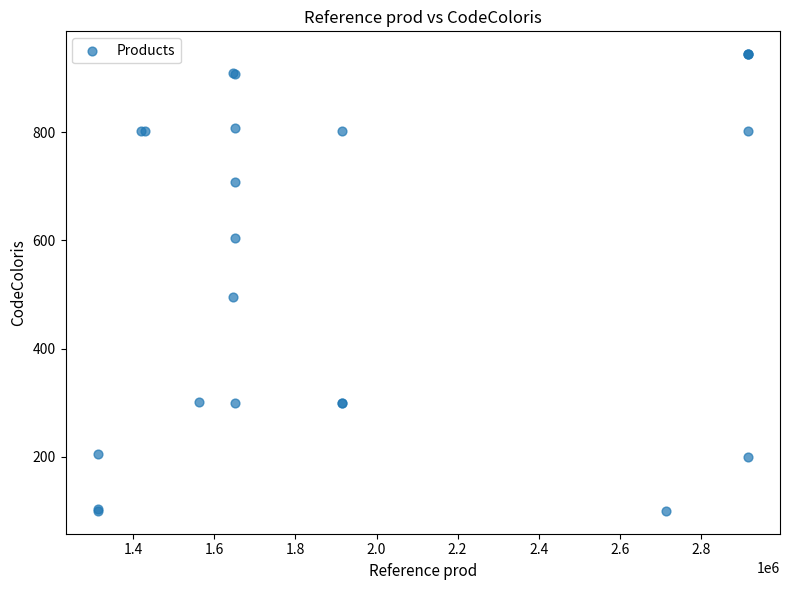

What Y value in the scatter plot is closest to 522?

495